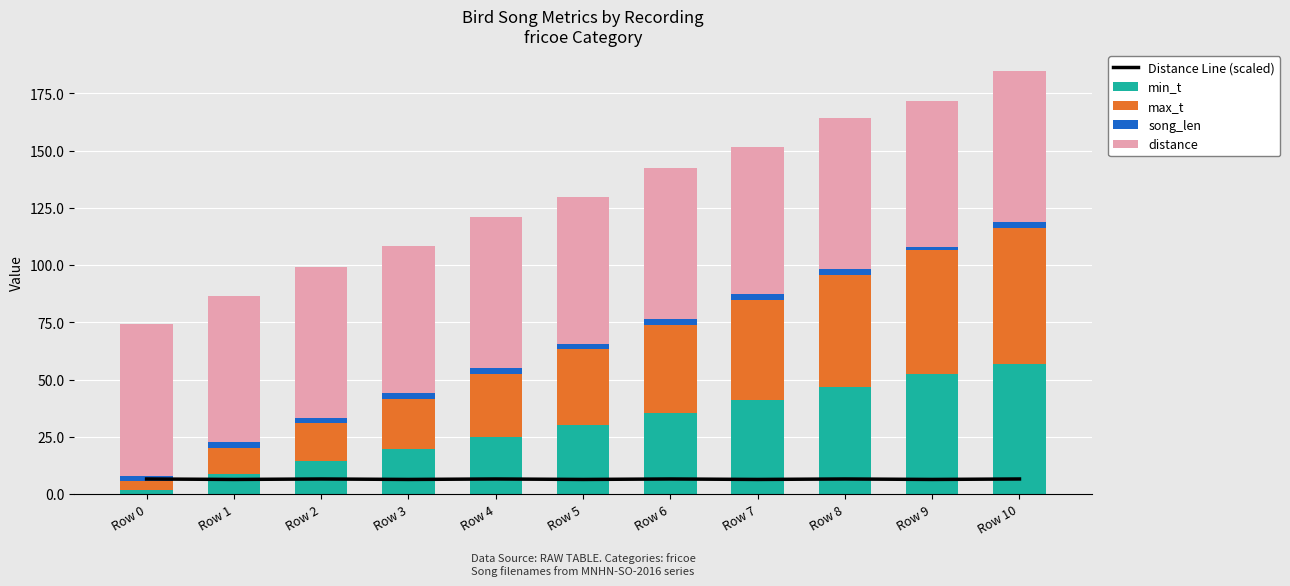

Which series has the largest range (max minus min)?

max_t